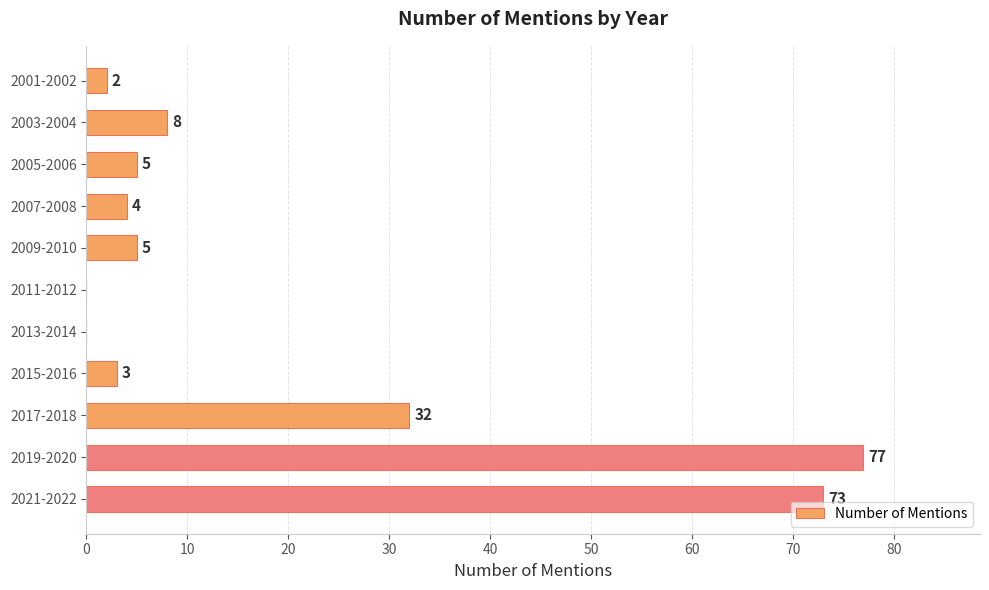

What is the change in value from 2001-2002 to 2007-2008?

+2